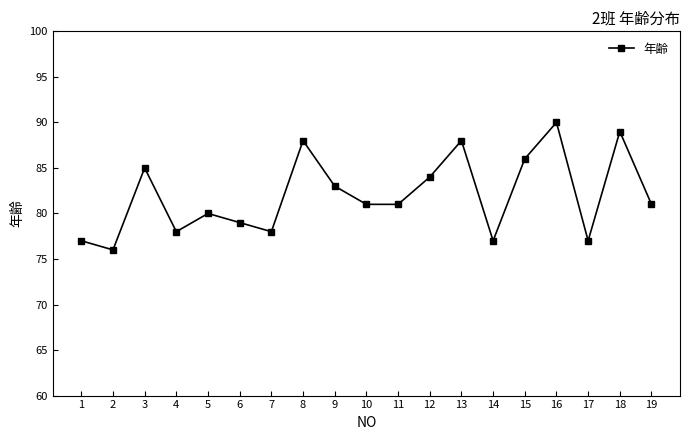

Reading left to right, what are all the values shown in this chart?

77	76	85	78	80	79	78	88	83	81	81	84	88	77	86	90	77	89	81